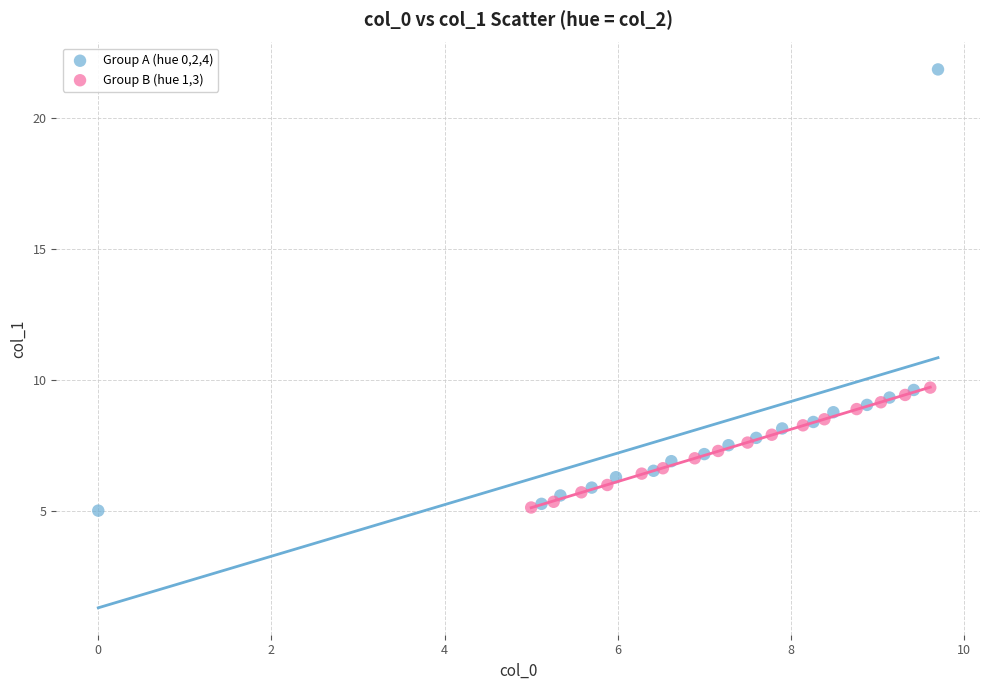

Which series has the largest Y range (max minus min)?

Group A (hue 0,2,4)